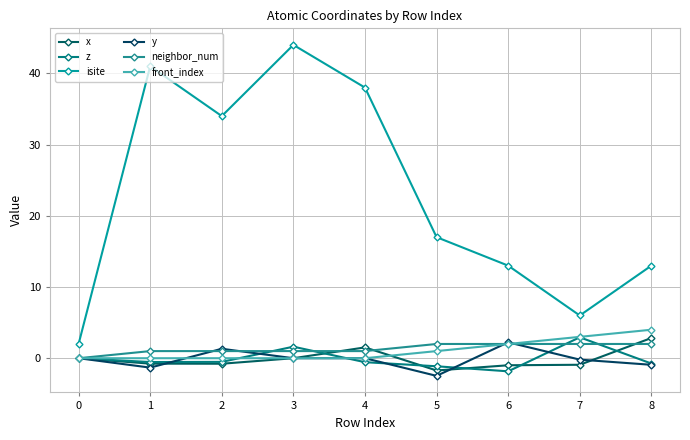

What is the value of the neighbor_num point at the 7th from the left?

2.0